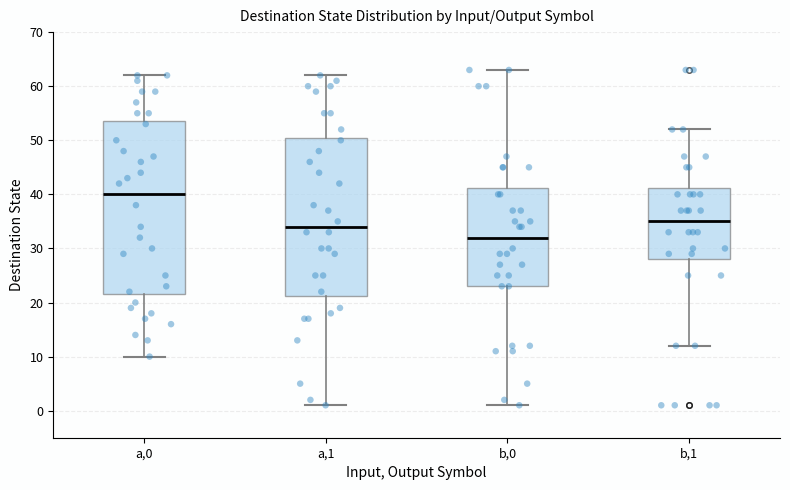

Reading left to right, transcribe this box plot: for each box, give where its median line is, the range the box spans, and where its two whiskers end, as read against the y-axis. The values are not printed on the chart, so give them approximately, as read against the axis.

a,0: median 40, box 22 to 54, whiskers 10 to 62
a,1: median 34, box 21 to 51, whiskers 1 to 62
b,0: median 32, box 23 to 41, whiskers 1 to 63
b,1: median 35, box 28 to 41, whiskers 12 to 52